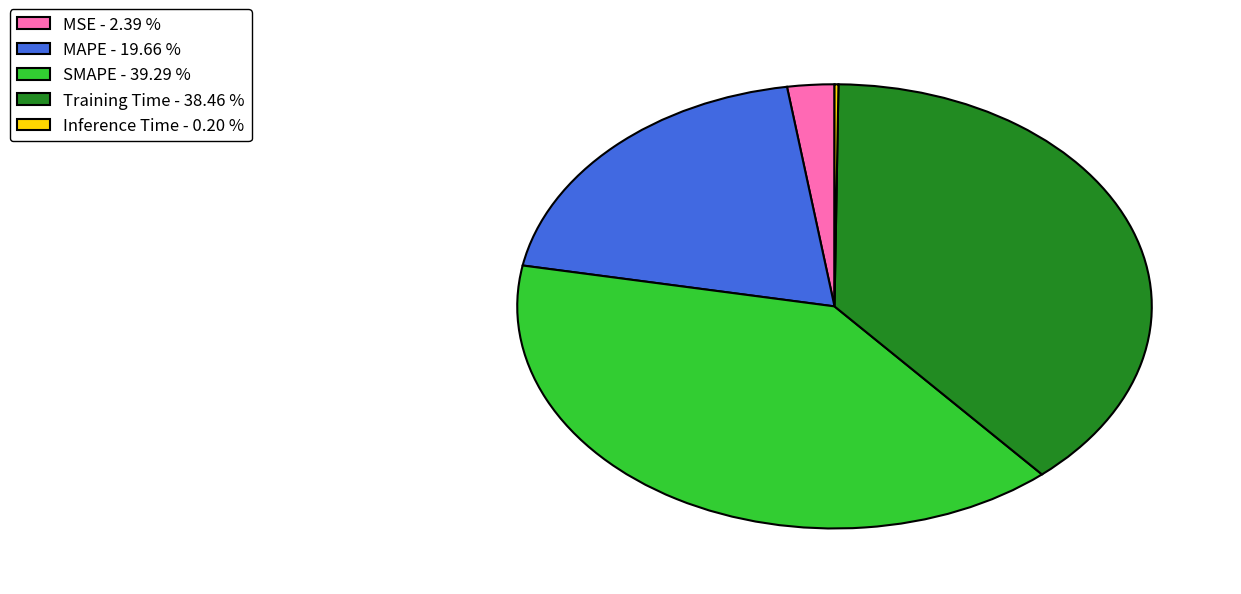

Does MSE - 2.39 % account for over 50% of the chart?

No